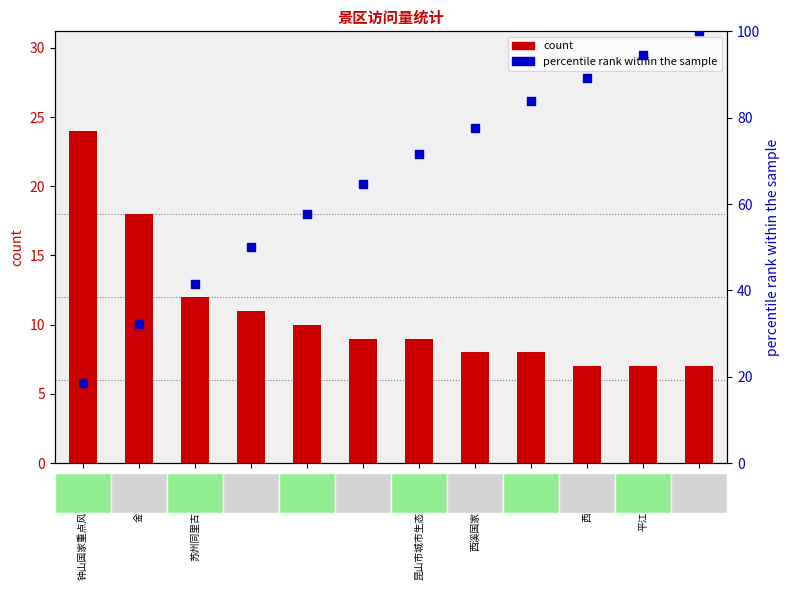

At how many categories does at least one series exceed 78?

4